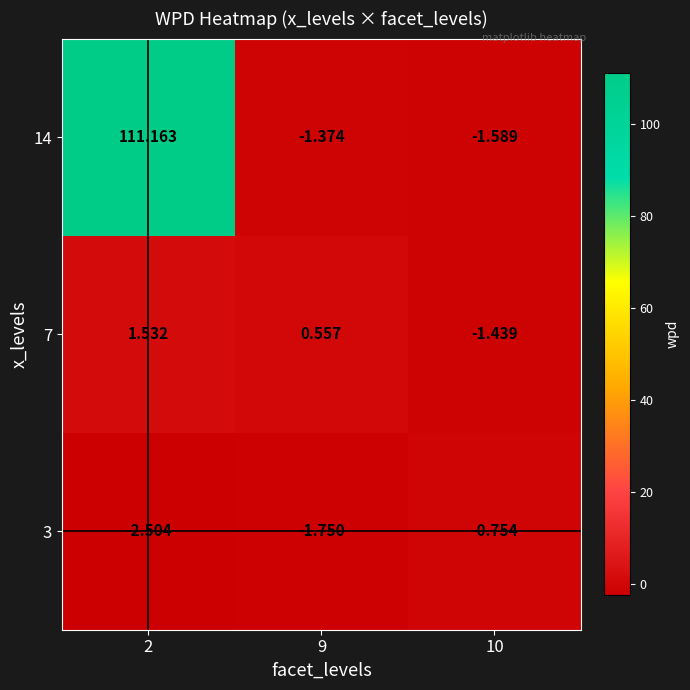

What is the total value across all series at 10?

-3.8